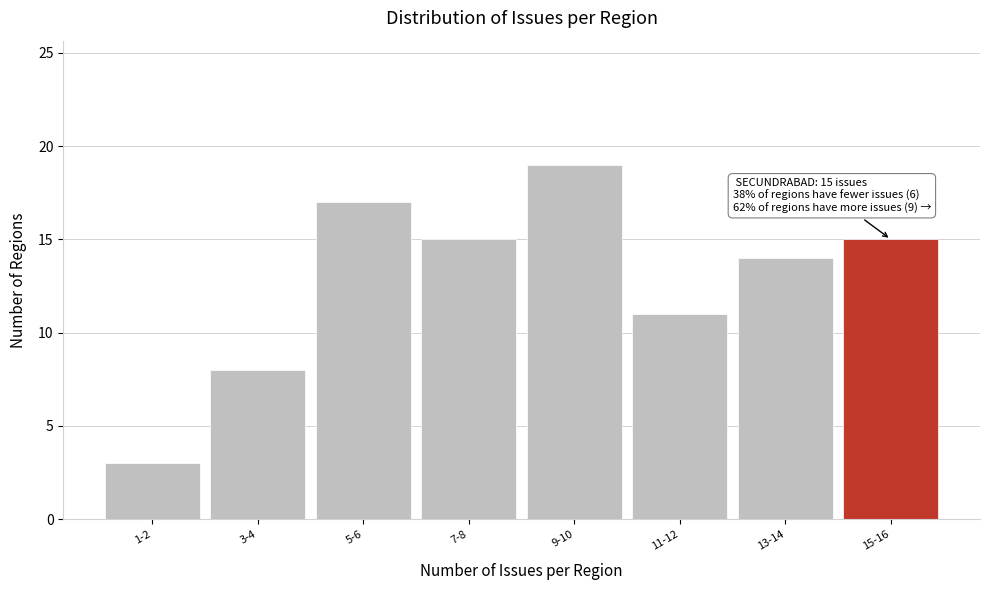

Reading left to right, transcribe all the data shown in this chart.

3	8	17	15	19	11	14	15